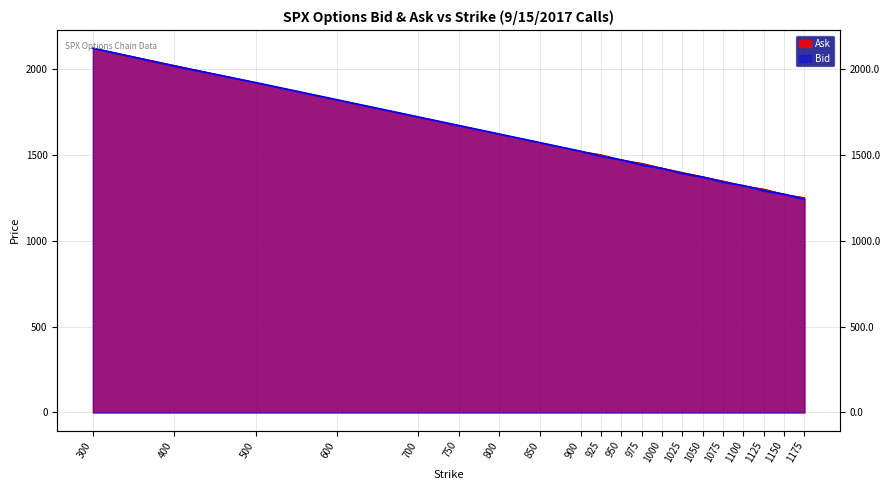

What is the sum of the Bid values at 1050 and 800?

2990